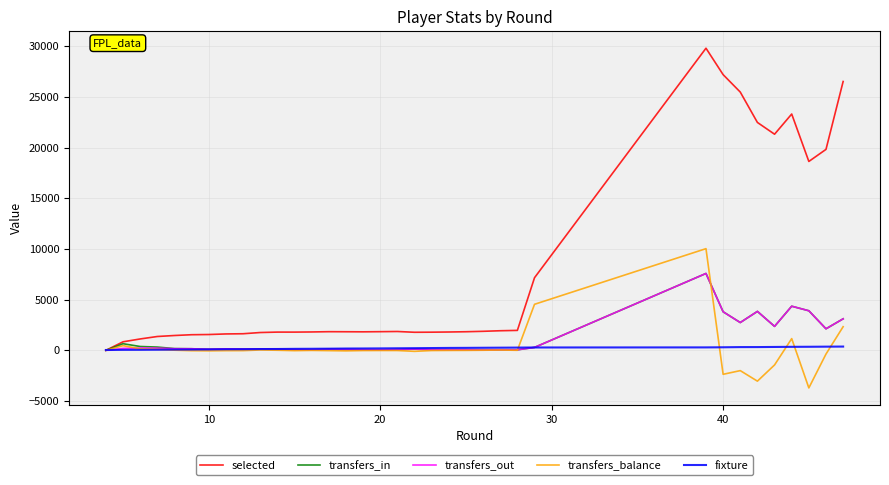

Which series has the widest spread of values?

selected